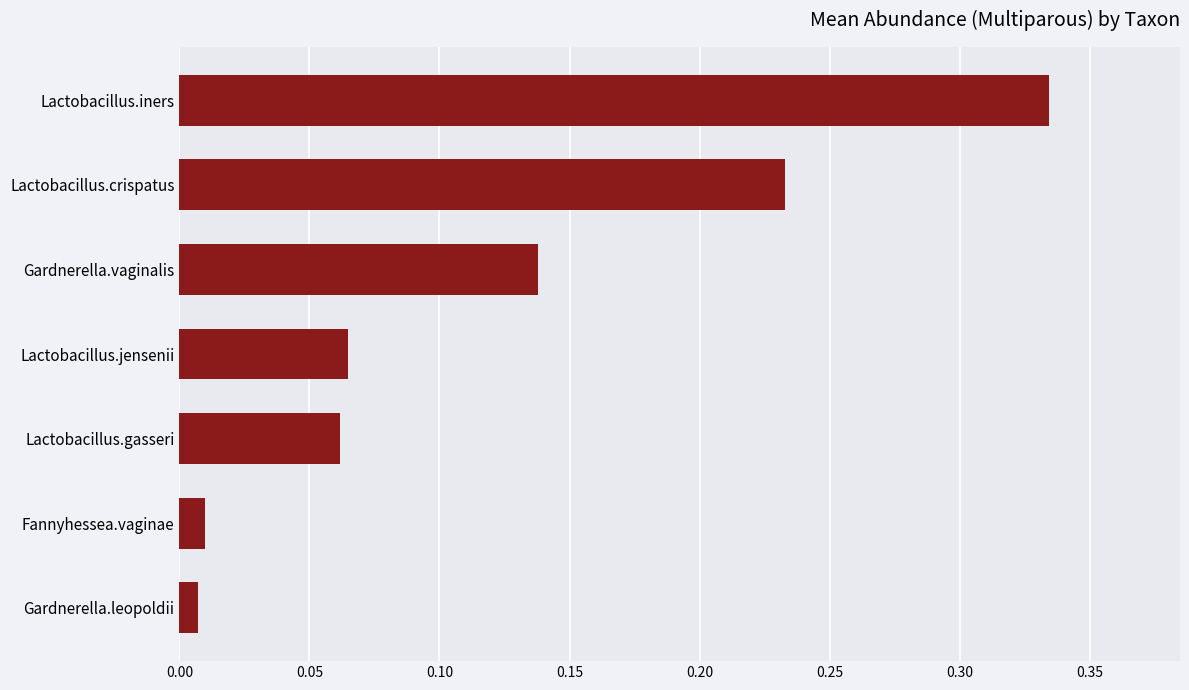

What is the sum of all values?

0.8